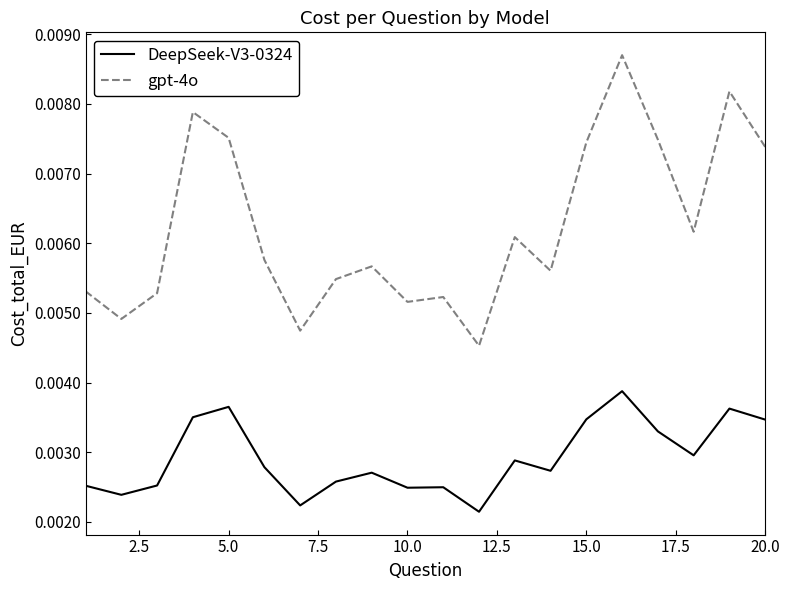

True or false: DeepSeek-V3-0324 and gpt-4o intersect in this chart.

False